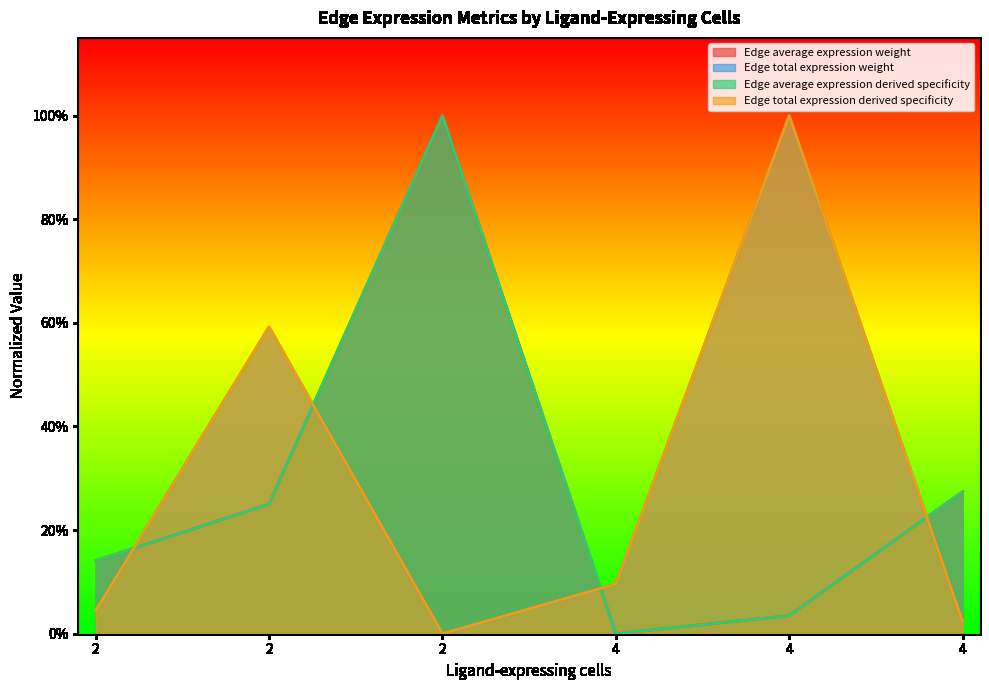

What is the total value across all series at 2?

0.4